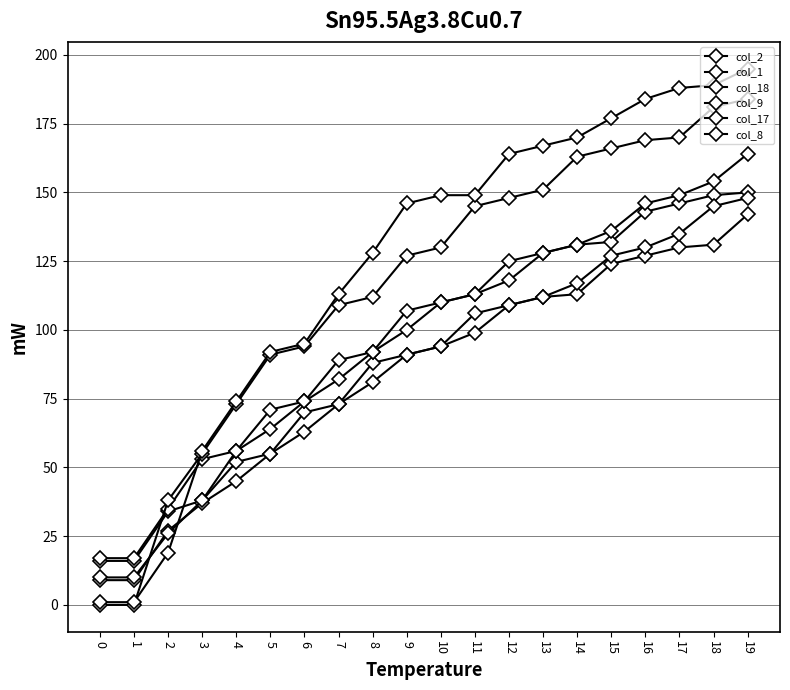

Which series has the widest spread of values?

col_17